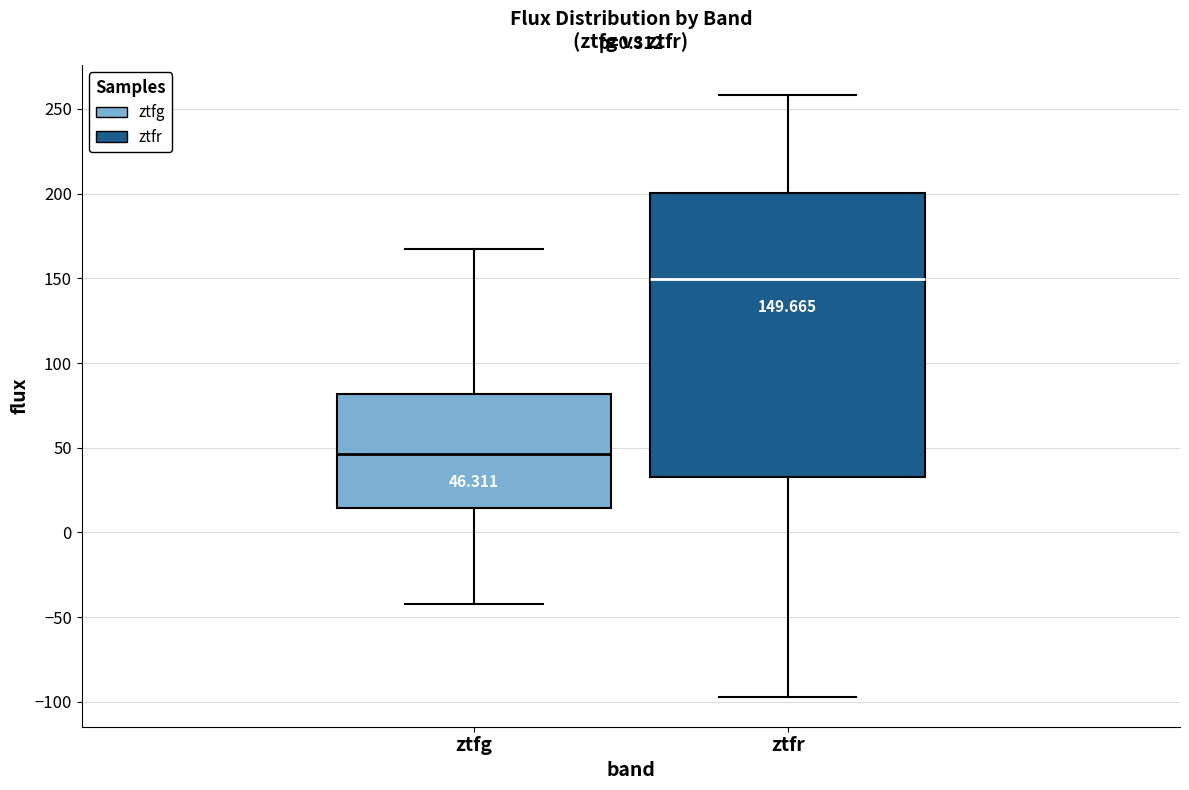

Which box's median line is the highest?

ztfr